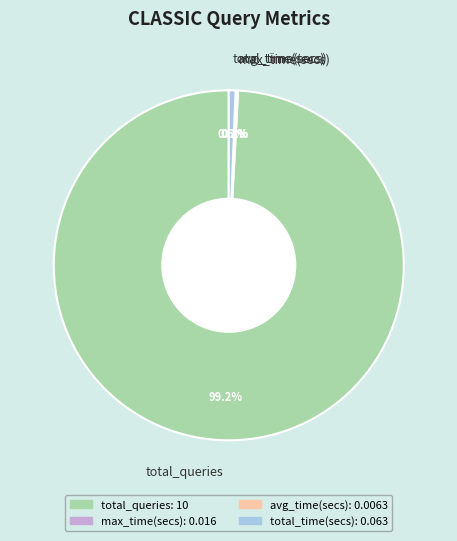

Does any single category account for the majority?

Yes